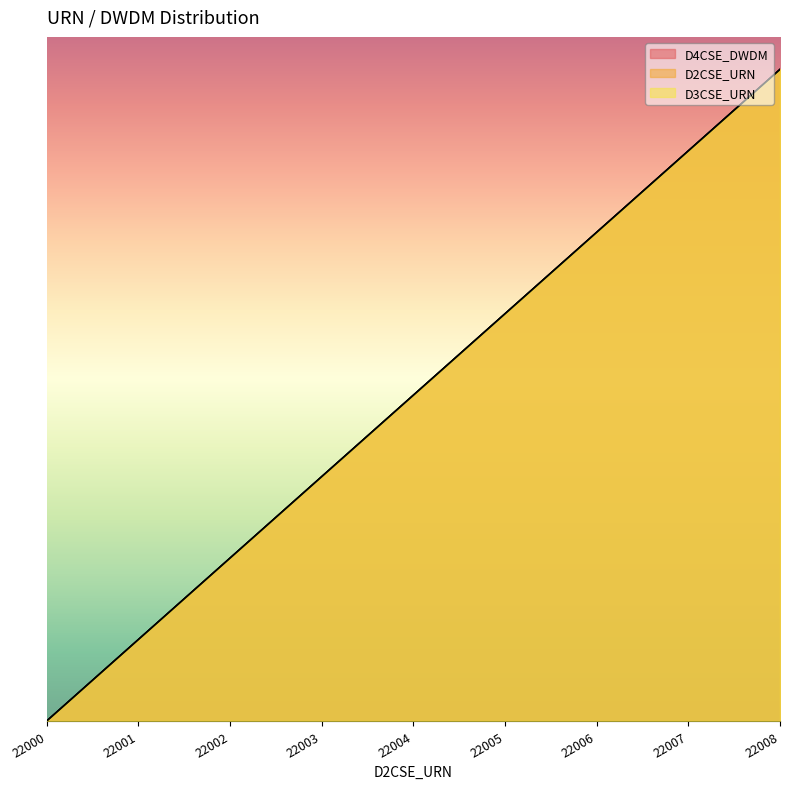

Count the number of data series in this chart.

3